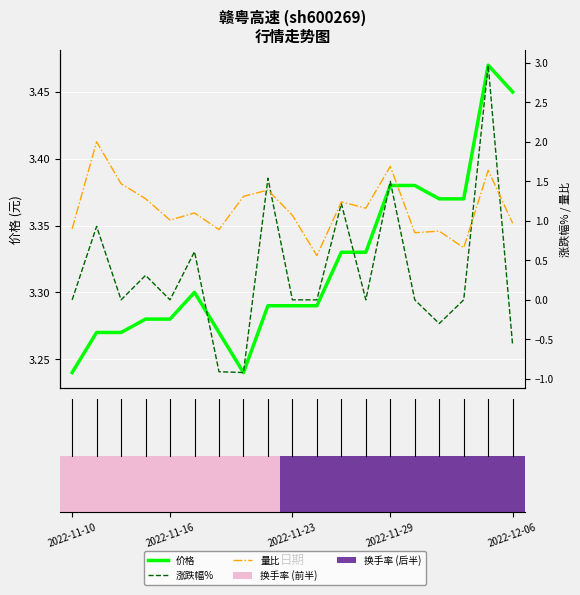

What is the total value across all series at 17?

8.1